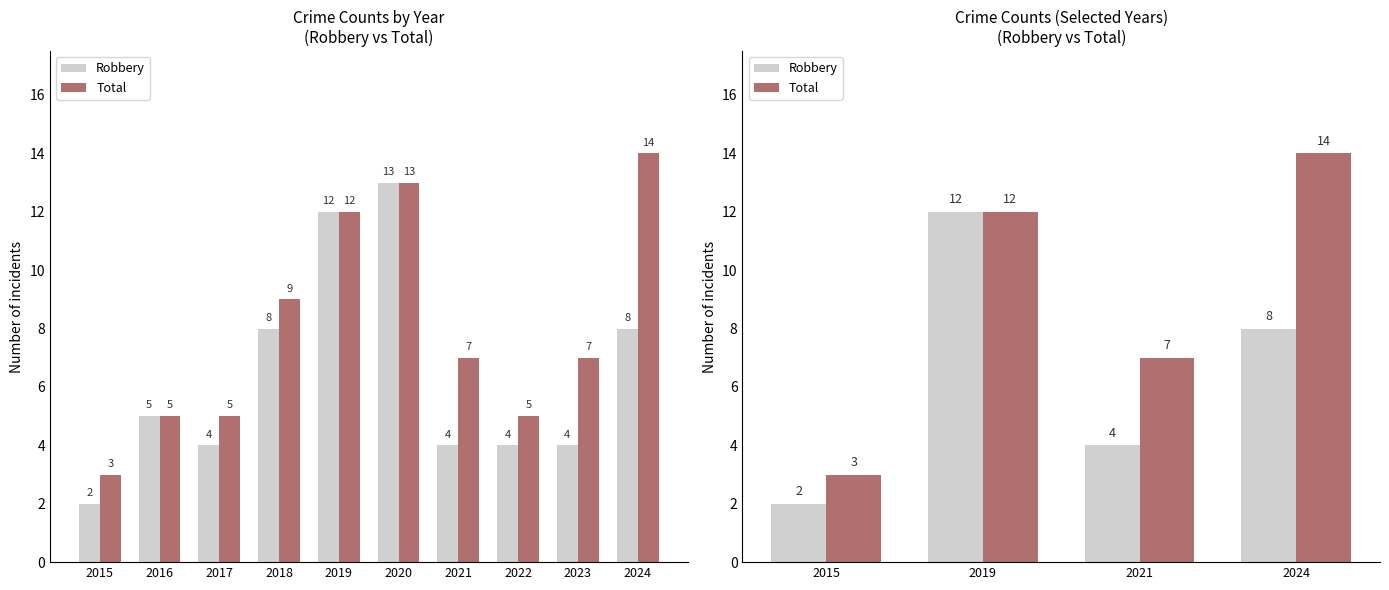

Is it true that Robbery equals 8 at 2024?

True